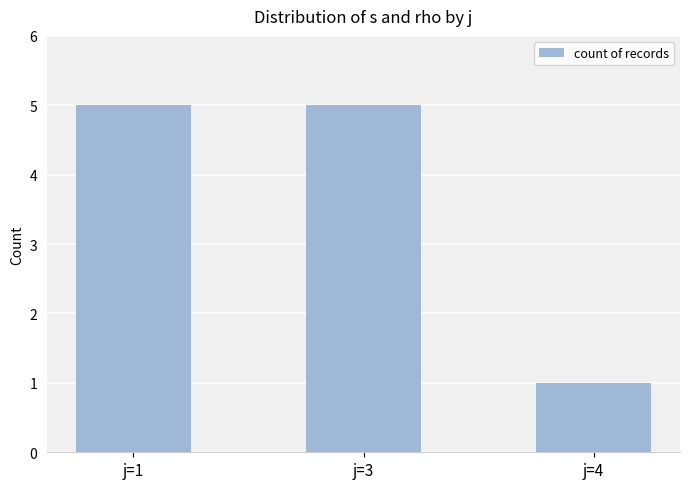

What is the smallest value displayed?

1